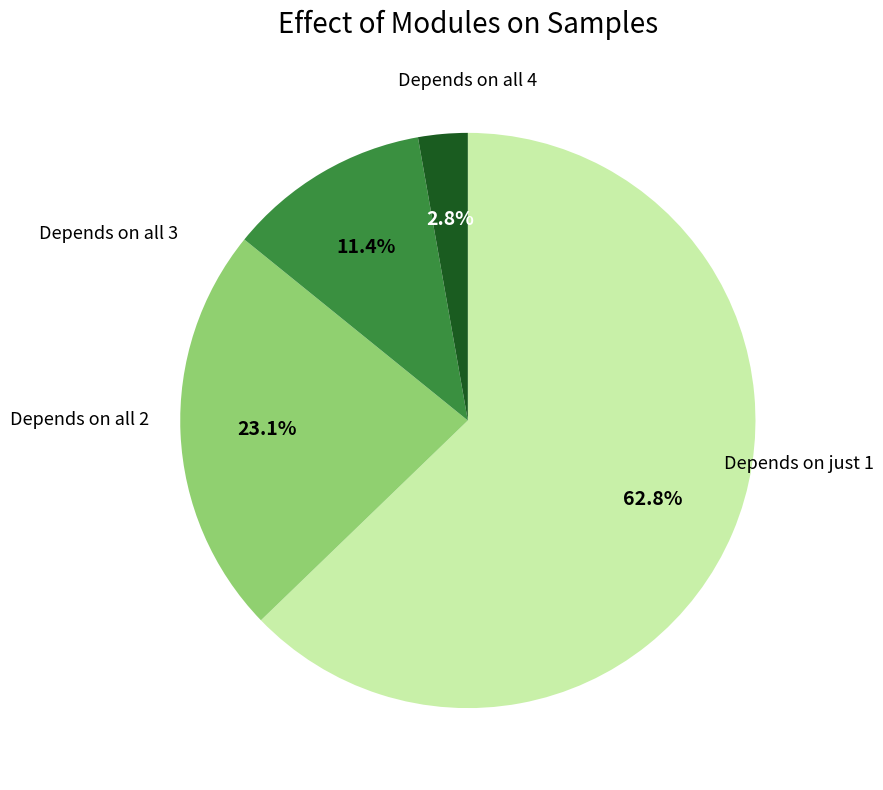

Is there any slice that represents more than half of the pie?

Yes